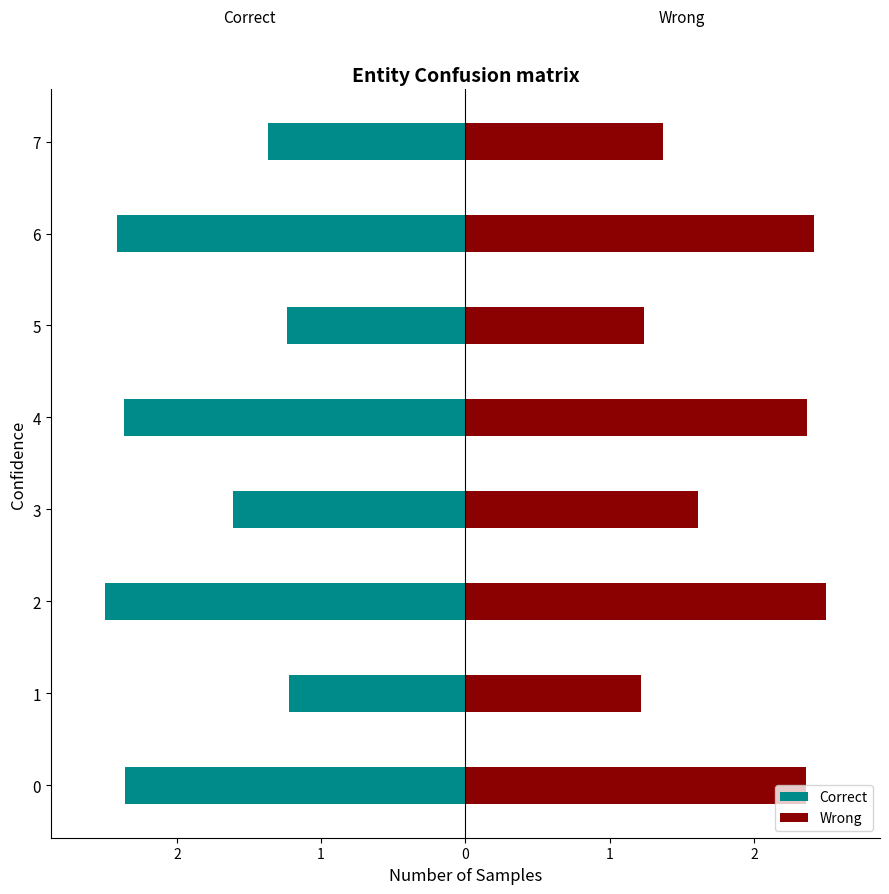

What is the difference between the maximum and second lowest values in the Wrong series?

1.3